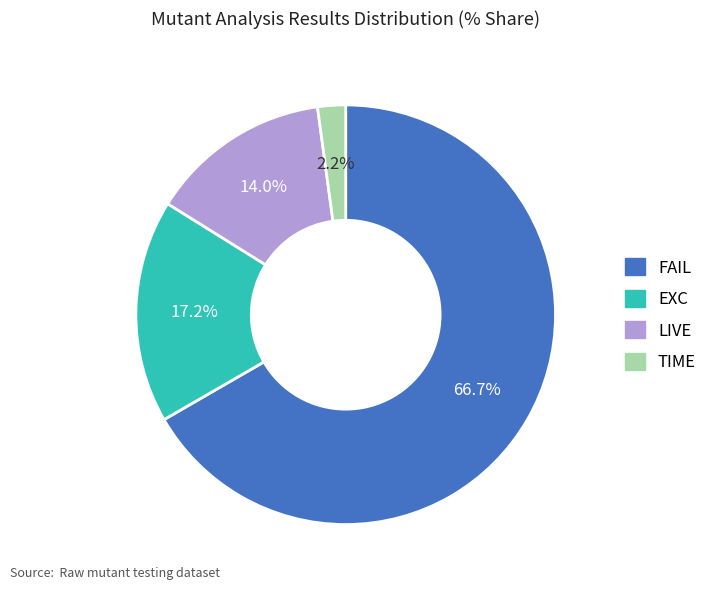

Which has a higher value, FAIL or LIVE?

FAIL